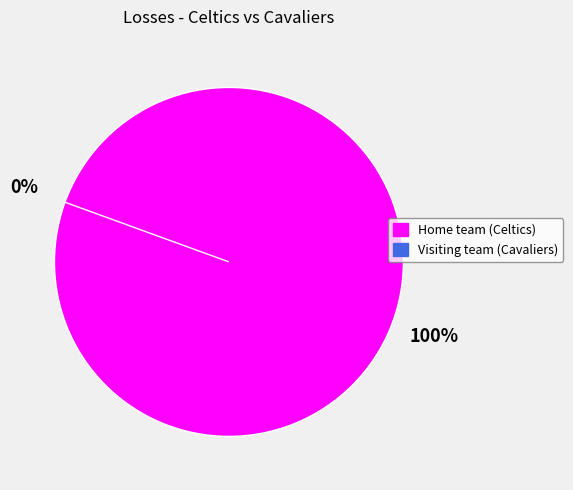

Which slice is the largest?

Home team (Celtics)